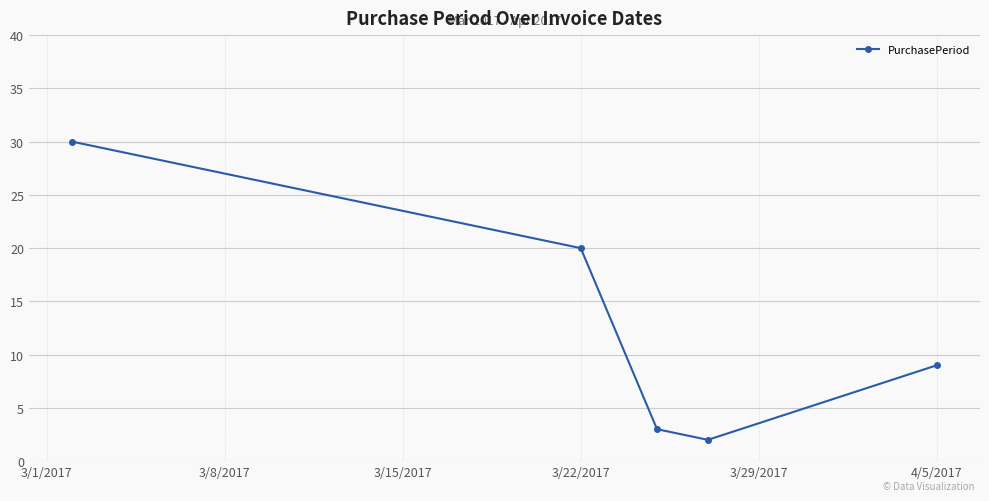

How many points are lower than both their immediate neighbors (excluding endpoints)?

1